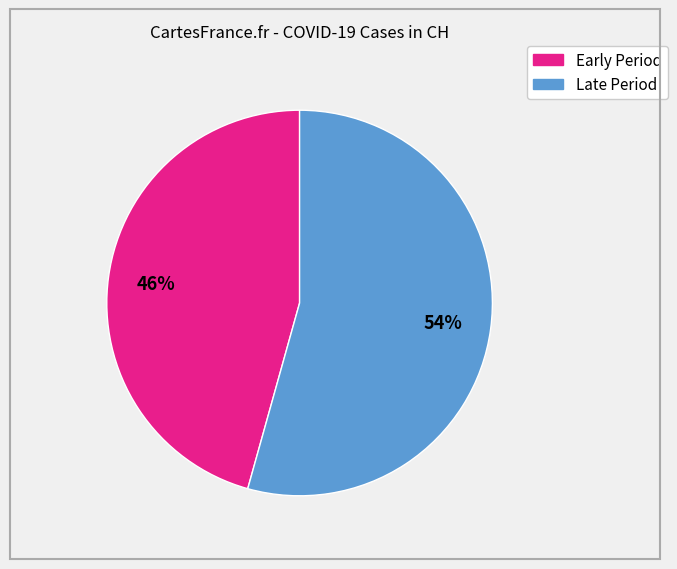

Is there a majority slice in this chart?

Yes